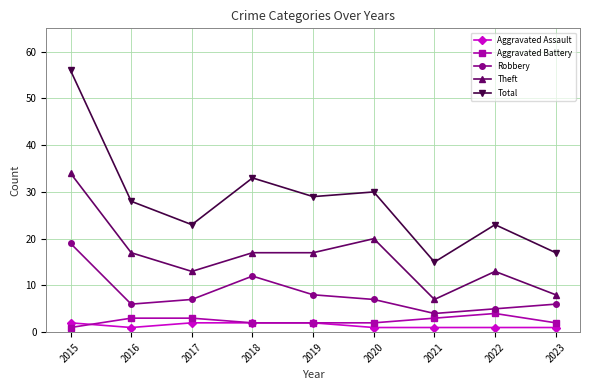

Which series has the largest total across all categories?

Total